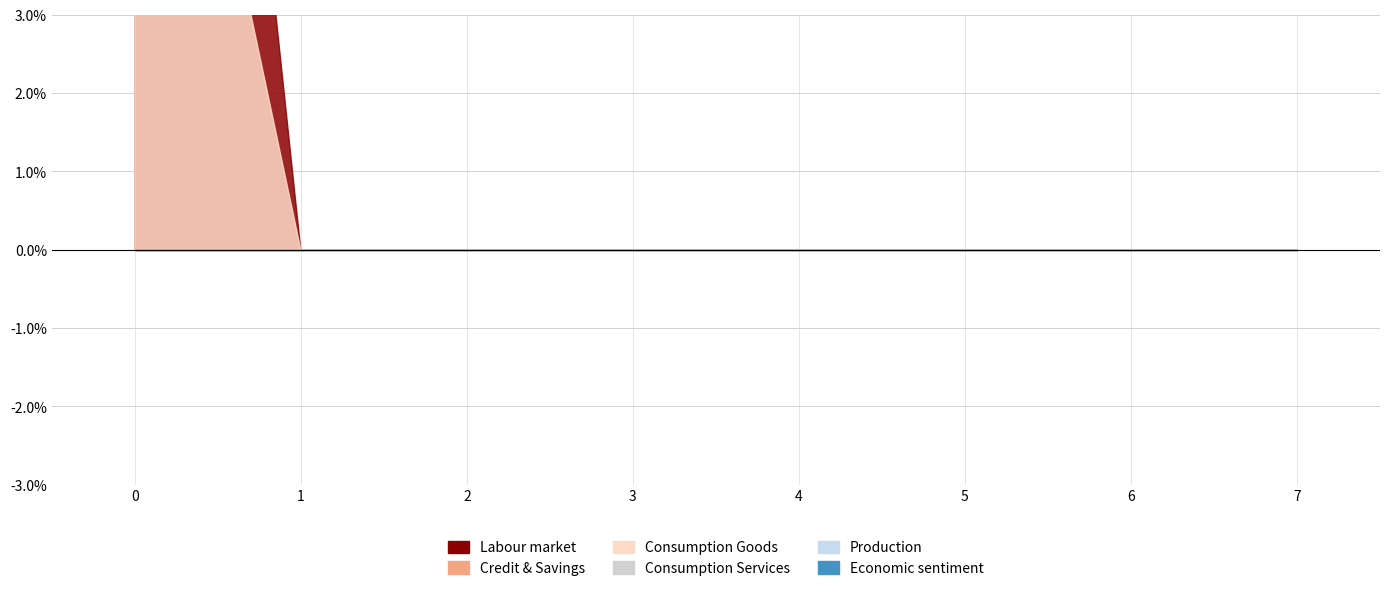

Does the chart have visible grid lines?

Yes